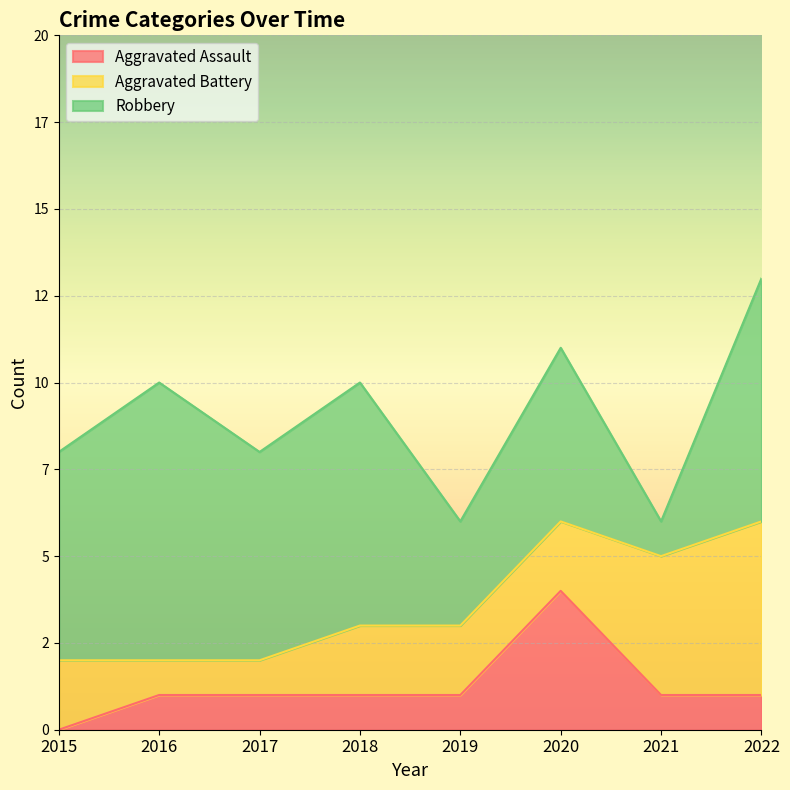

Which category has the highest value in the Aggravated Assault series?

2020